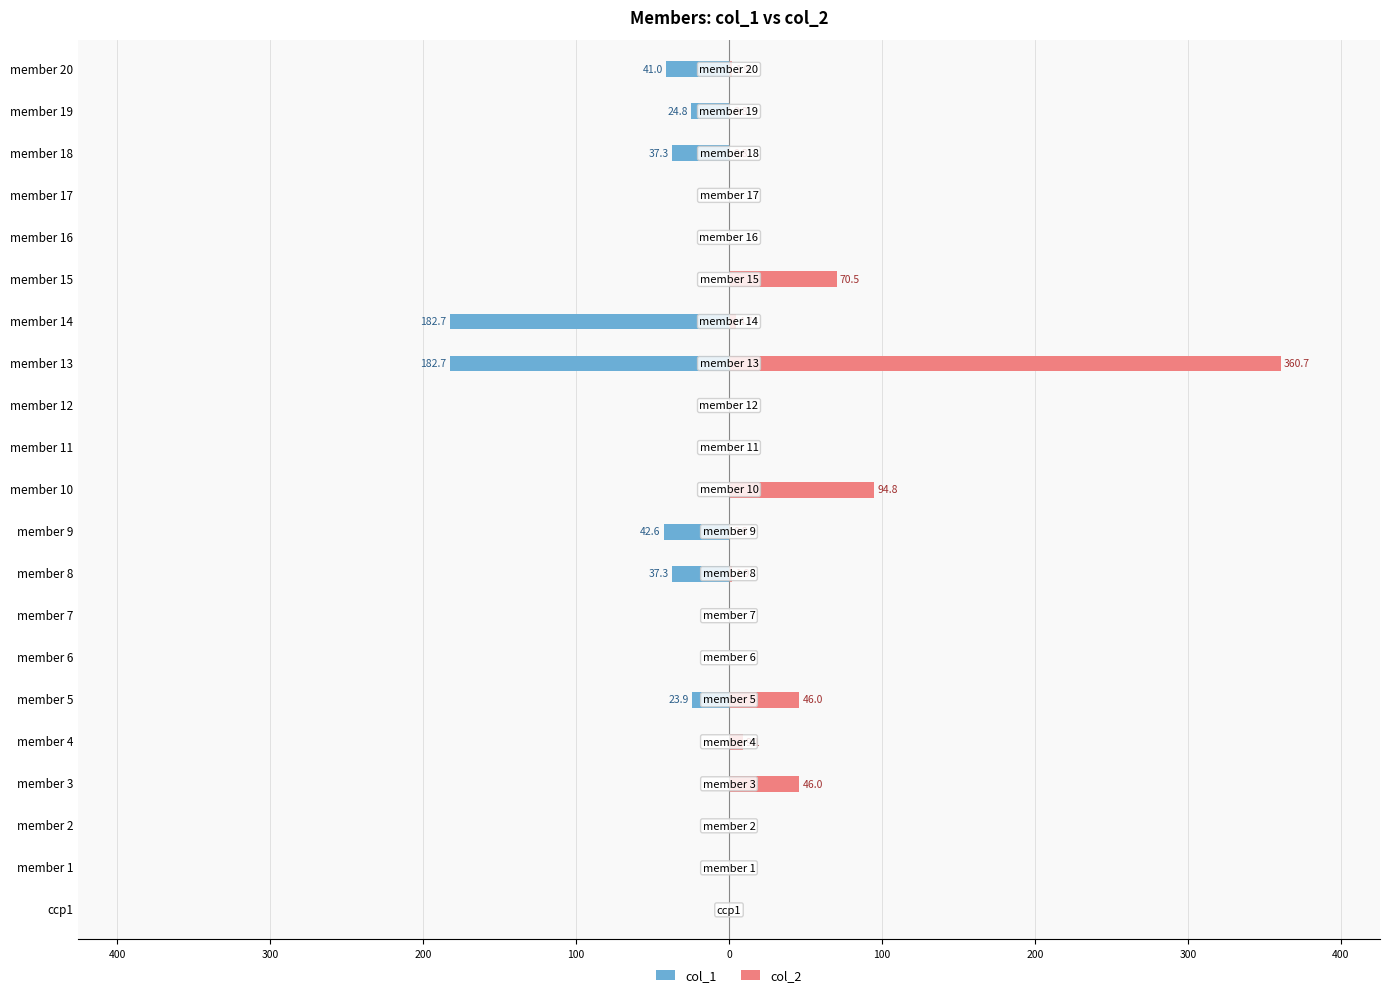

The value of col_2 at 0 is 13.1. True or false?

False